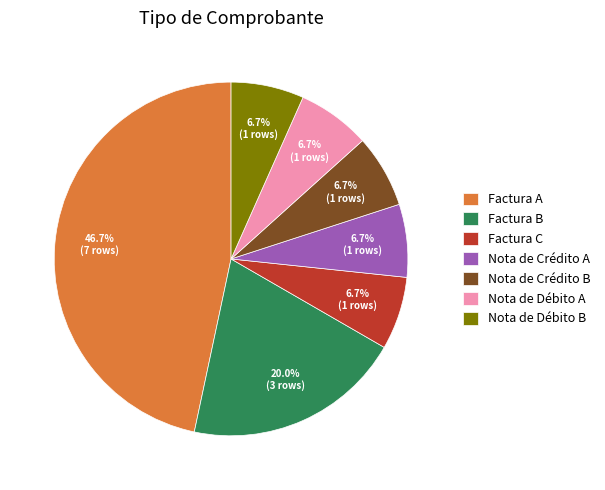

To the nearest percent, what portion does Nota de Crédito B represent?

7%